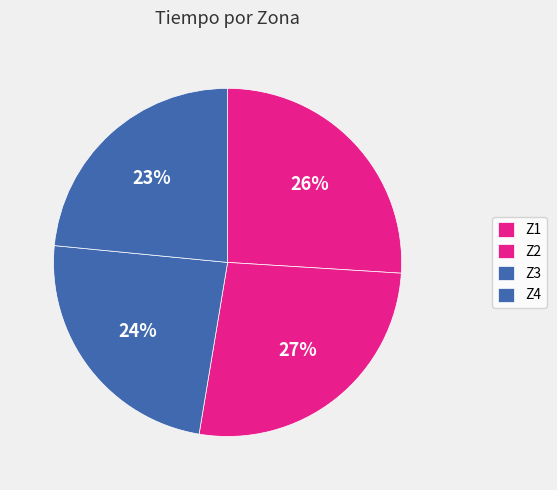

How many slices are in this pie chart?

4